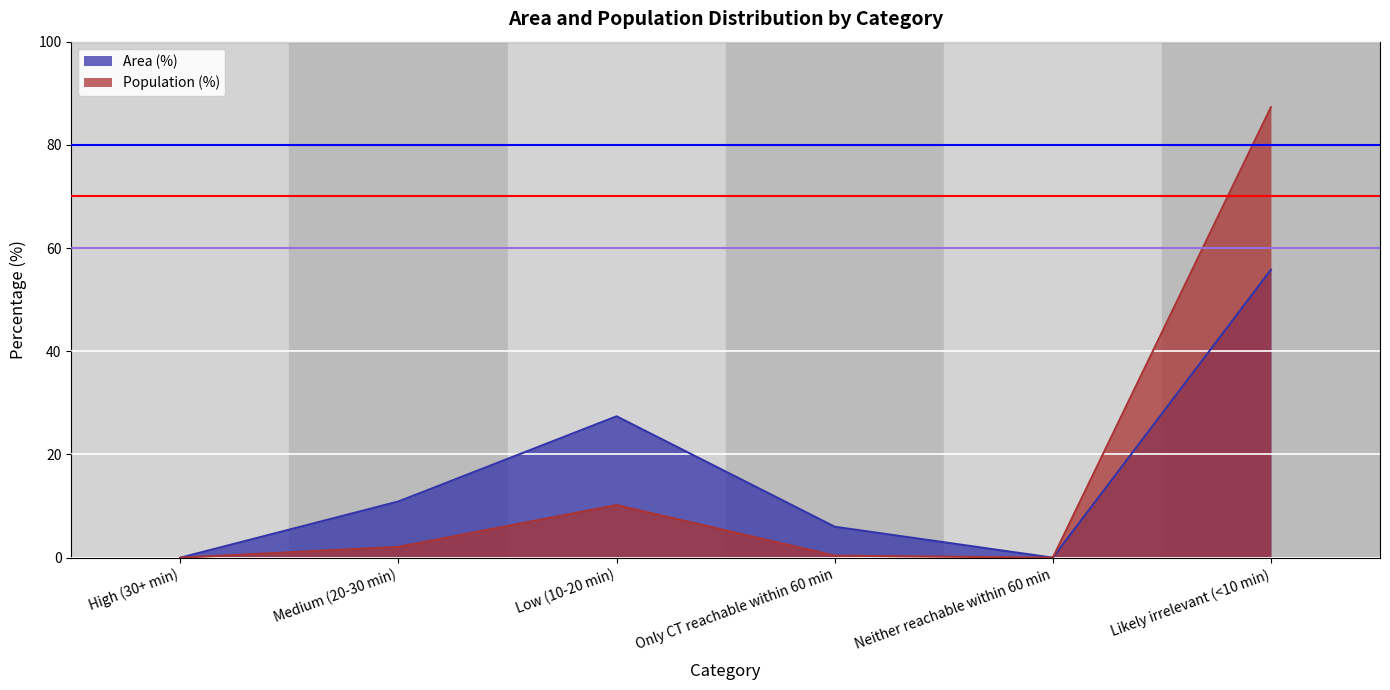

How many values in the Population (%) series are below 2?

3